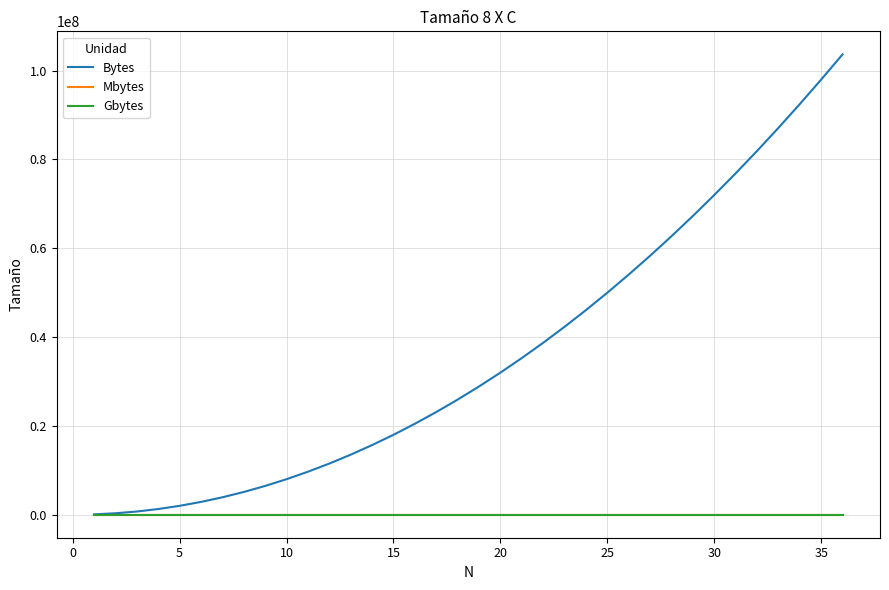

Count the number of categories in the chart.

36